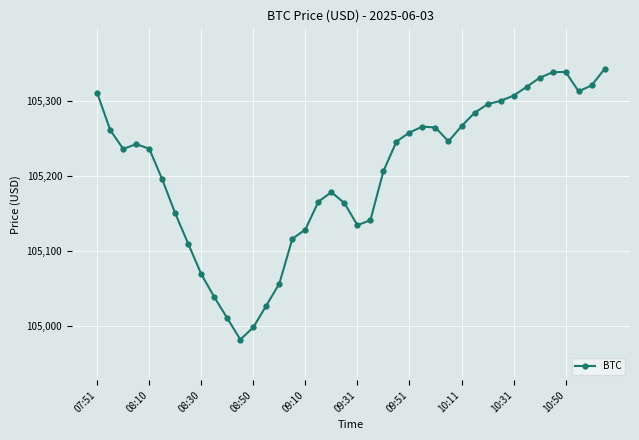

How many points are lower than both their immediate neighbors (excluding endpoints)?

5